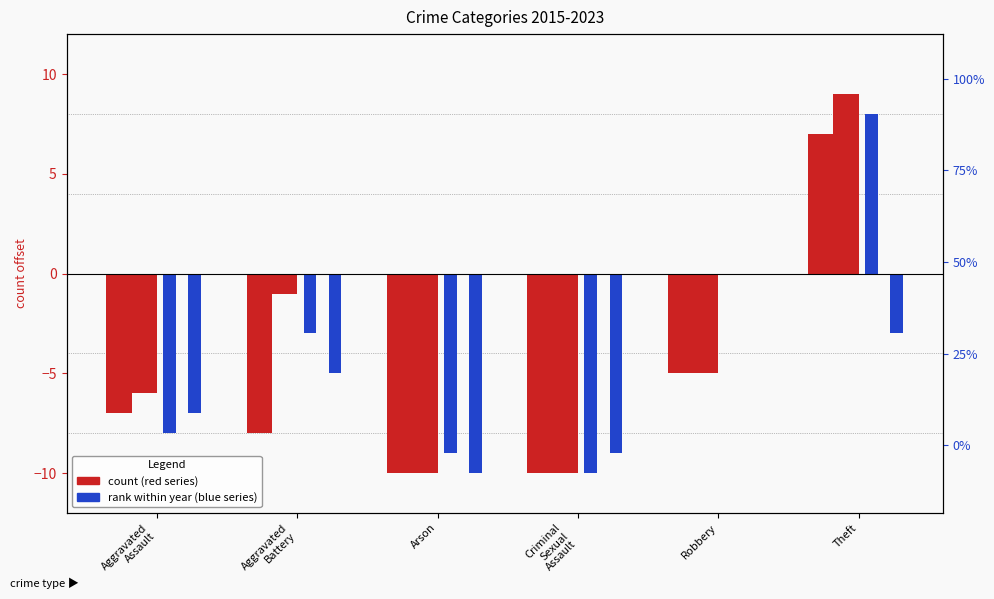

Is the value of 2019 at Aggravated Battery greater than the value of 2023 at Robbery?

No